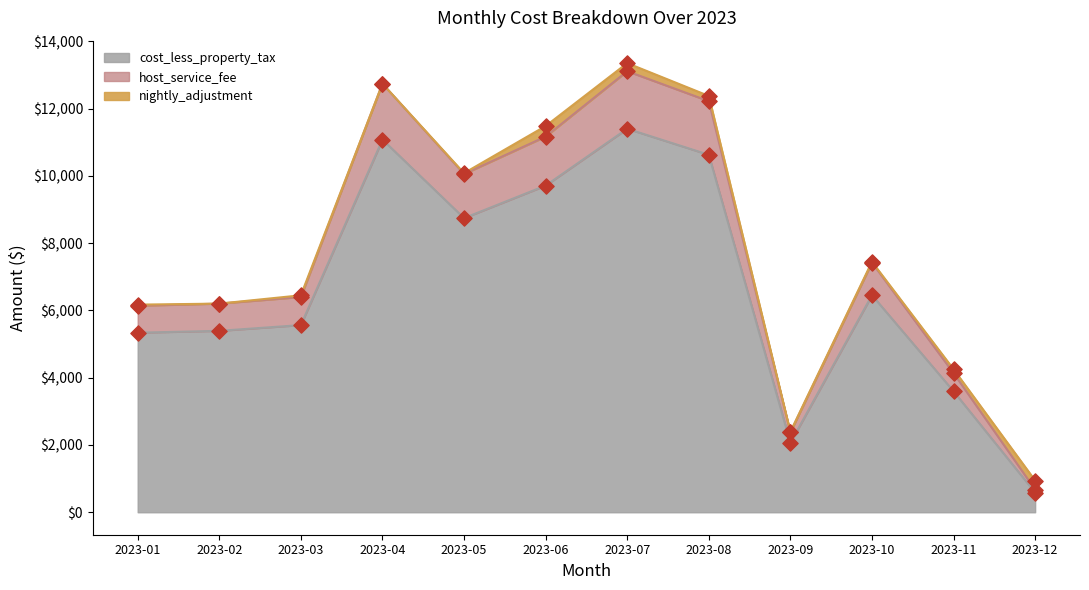

The value of cost_less_property_tax at 2023-01 is 5339.6. True or false?

True